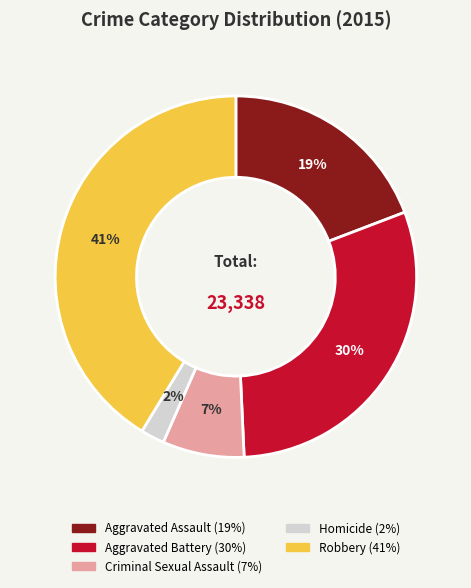

Does any single category account for the majority?

No